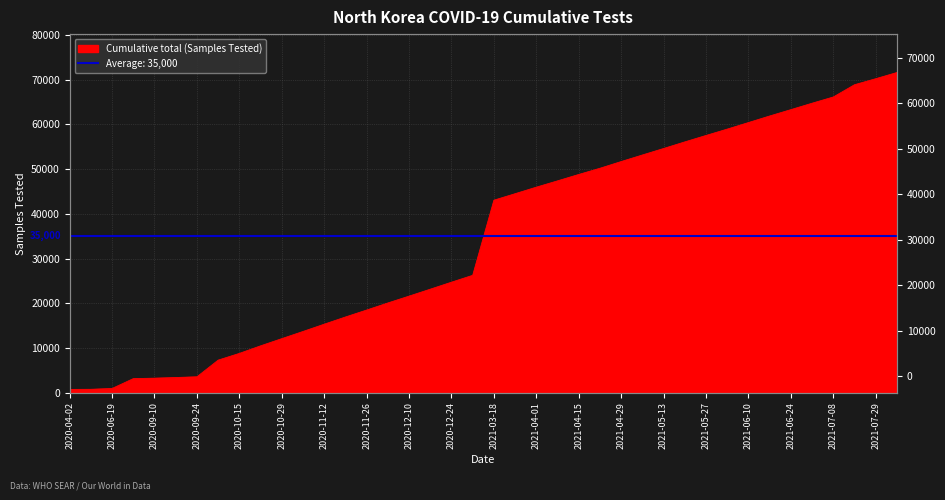

At which label is the value closest to 36164?

2021-03-18